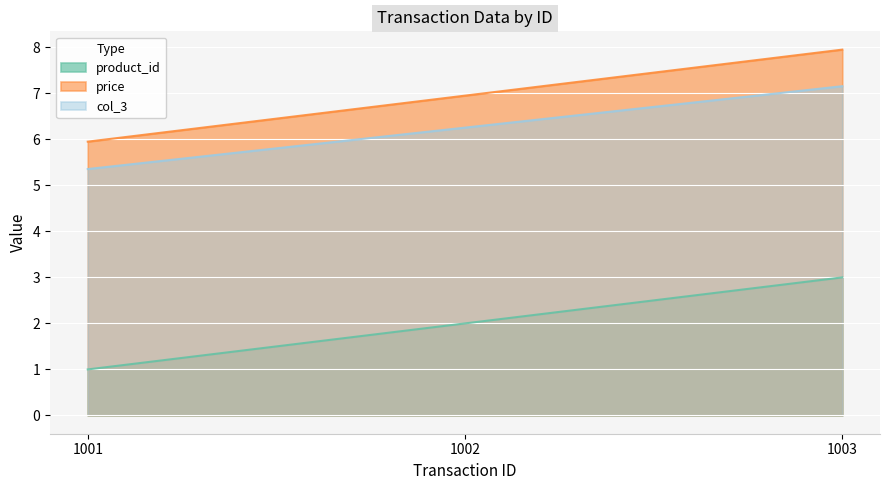

What are all the series names shown in the legend?

product_id, price, col_3